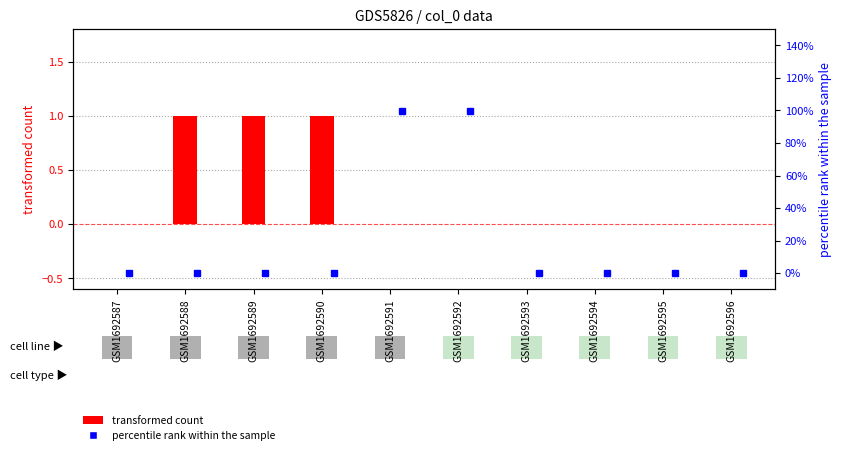

Which series has the largest total across all categories?

transformed count